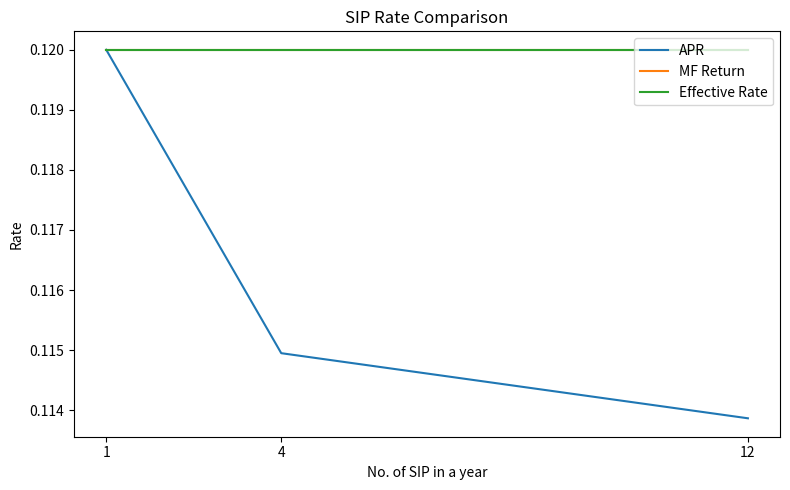

Does the chart display data point markers on the line(s)?

No